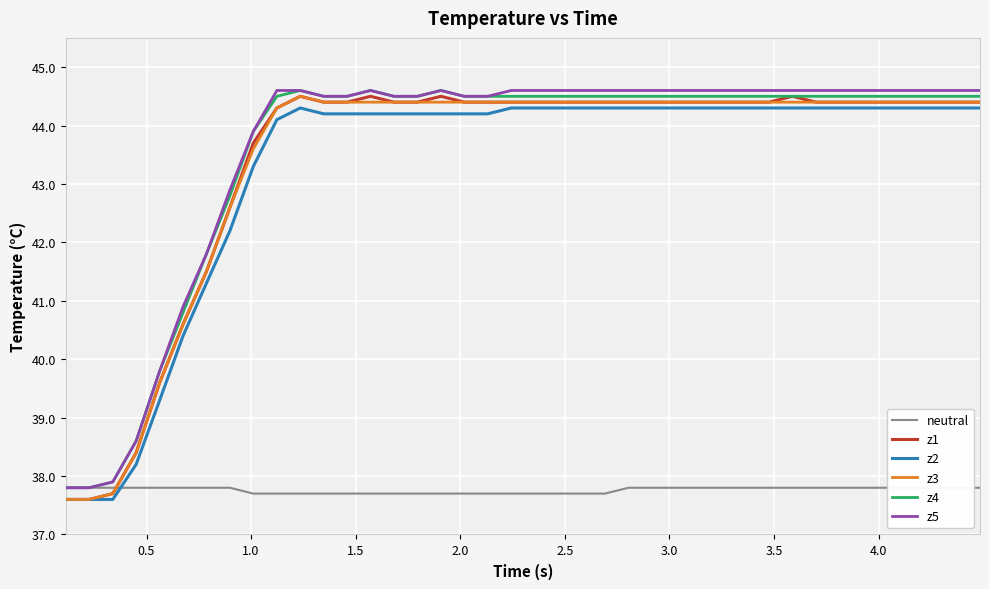

True or false: z2 and z5 cross at least once.

False